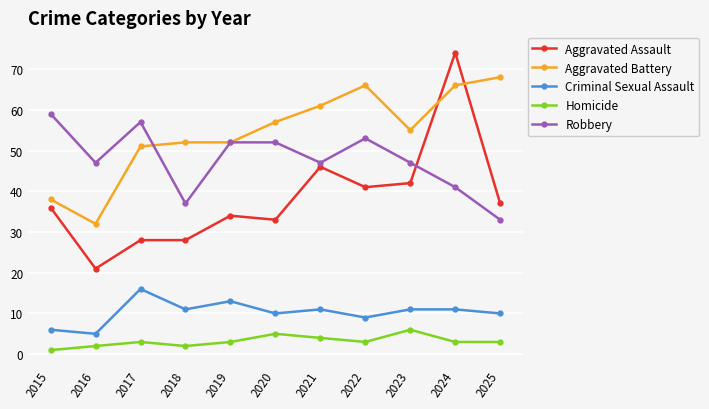

At how many categories does at least one series exceed 60?

4